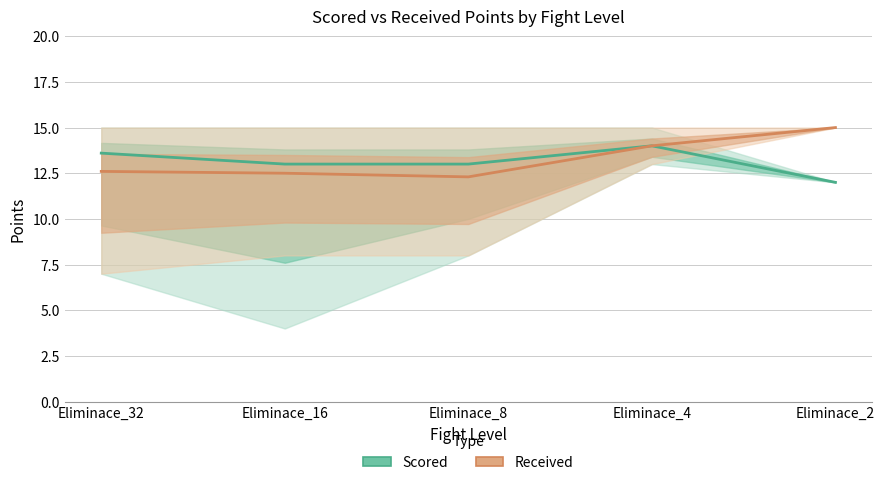

At which label is Received closest to 13?

Eliminace_32